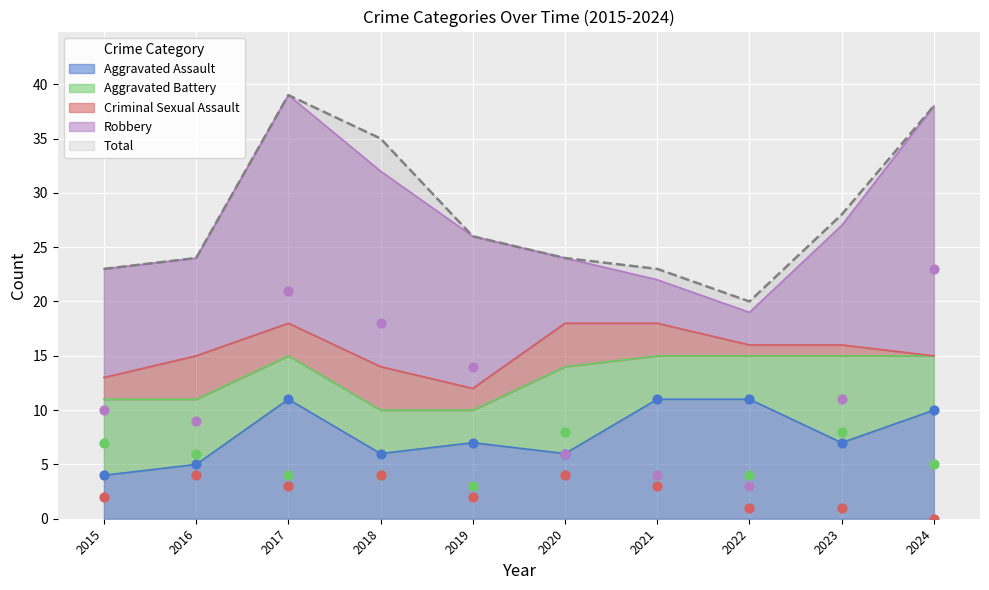

Which series reaches the maximum Y coordinate?

Total